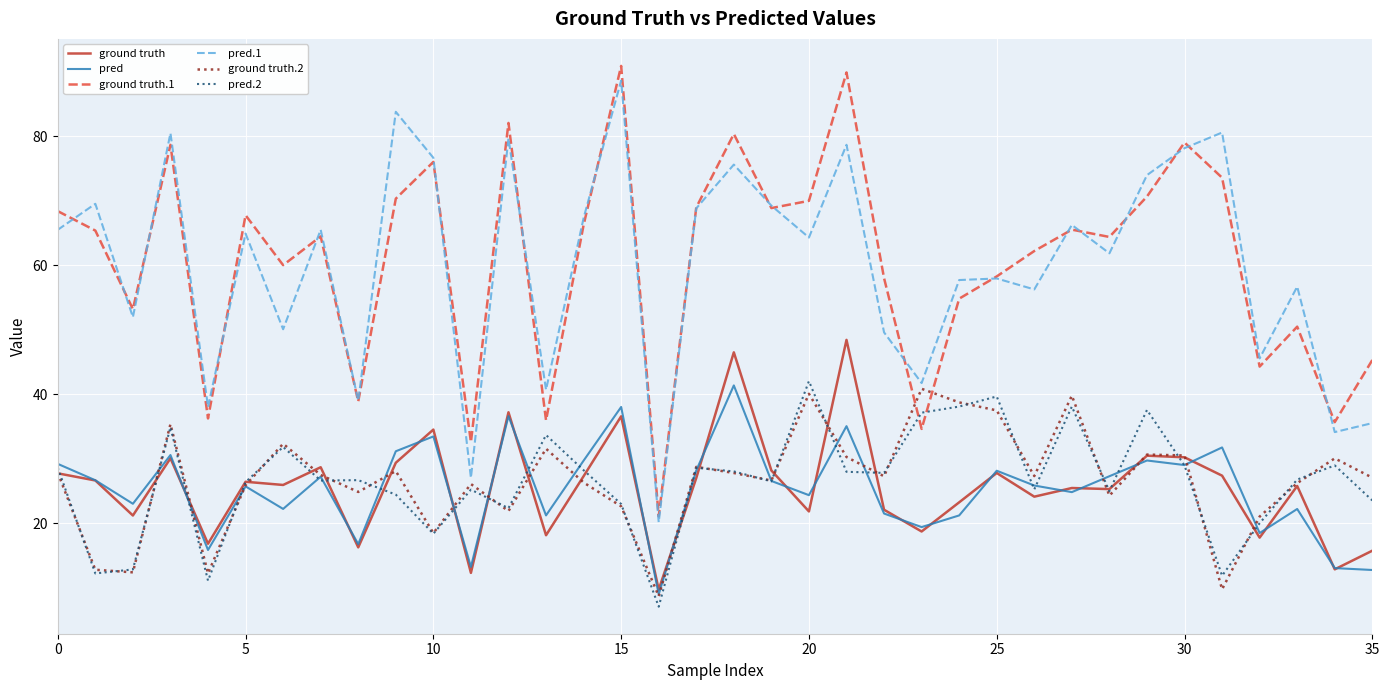

Which series has the widest spread of values?

ground truth.1